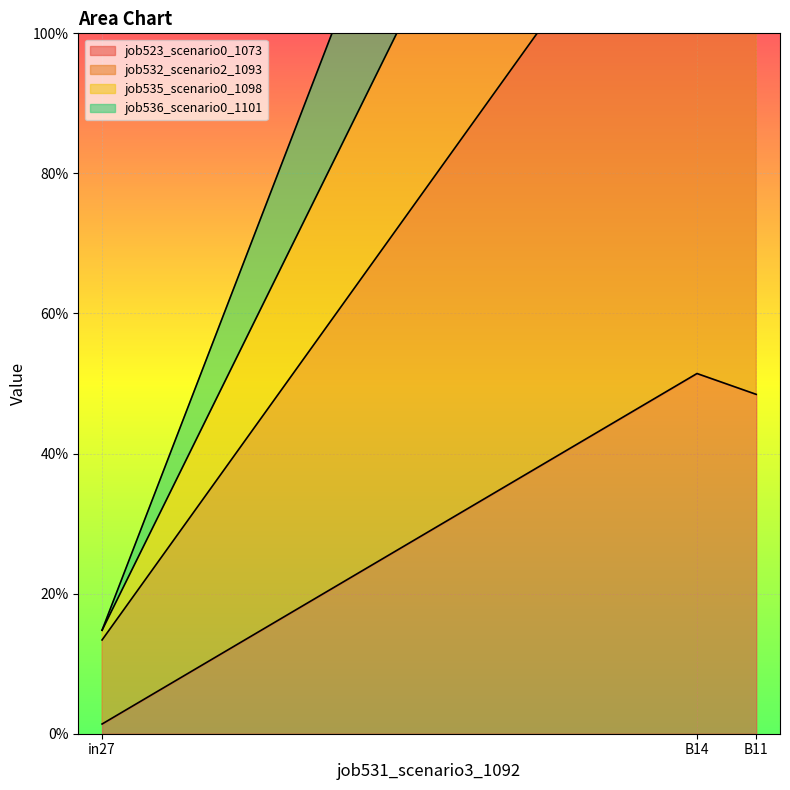

What value does the job535_scenario0_1098 series have at B11?

2.0